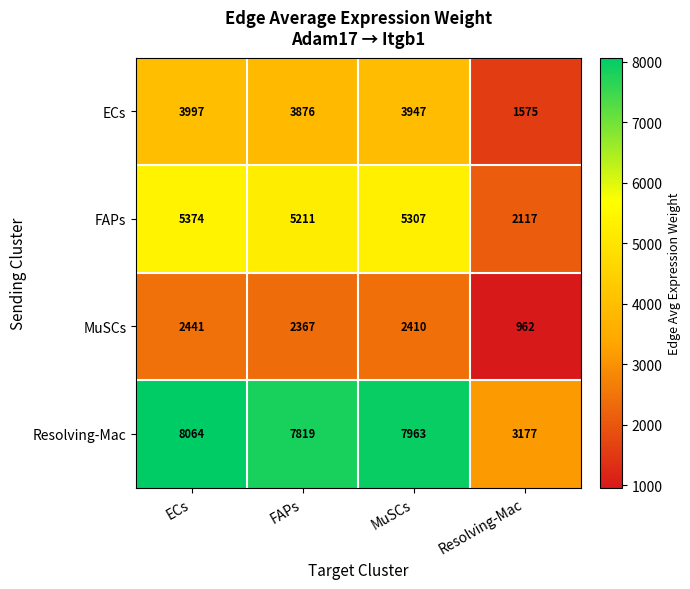

What is the difference between the maximum and second lowest values in the Resolving-Mac series?

245